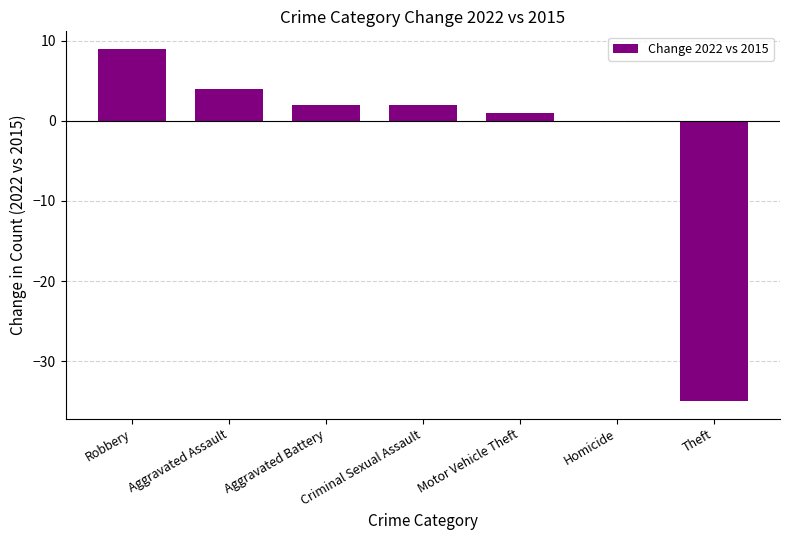

The chart shows a value of 4 at Aggravated Assault. True or false?

True